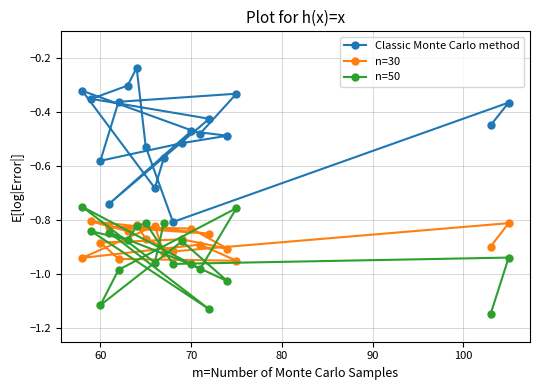

Which series has the largest range (max minus min)?

Classic Monte Carlo method